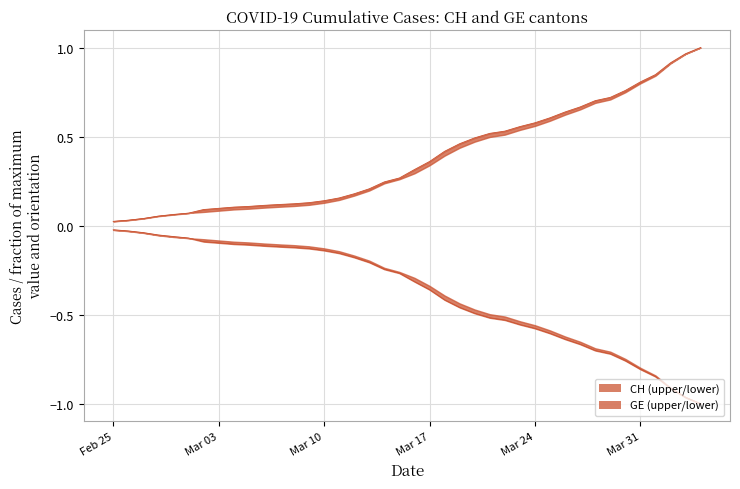

What is the sum of the CH values at 2020-04-03 and 2020-03-14?

1.2